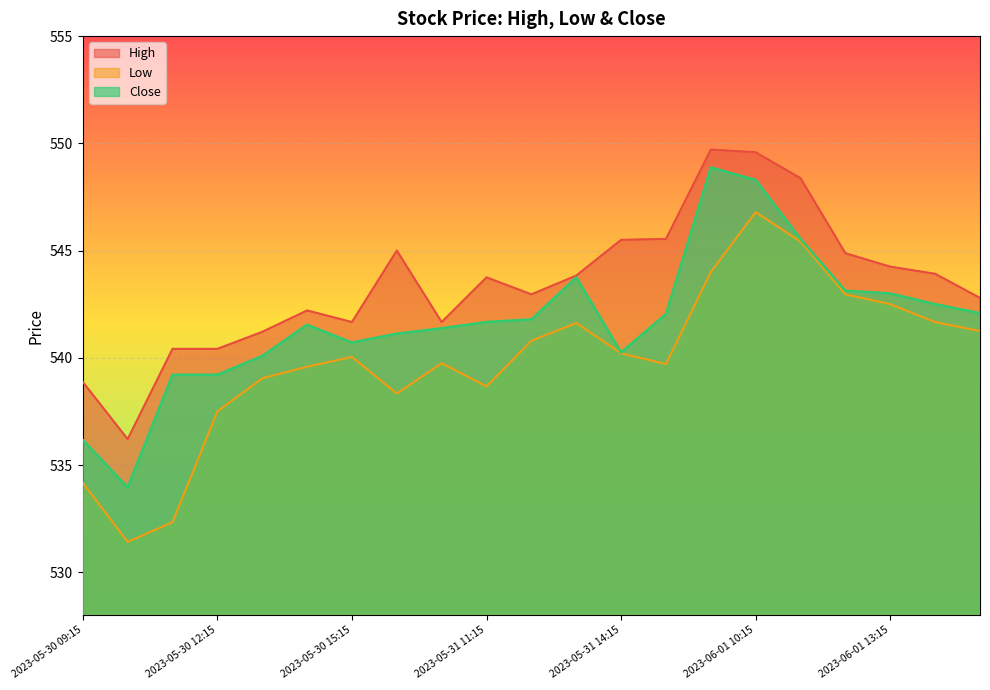

What value does the High series have at 2023-05-31 15:15?

545.5